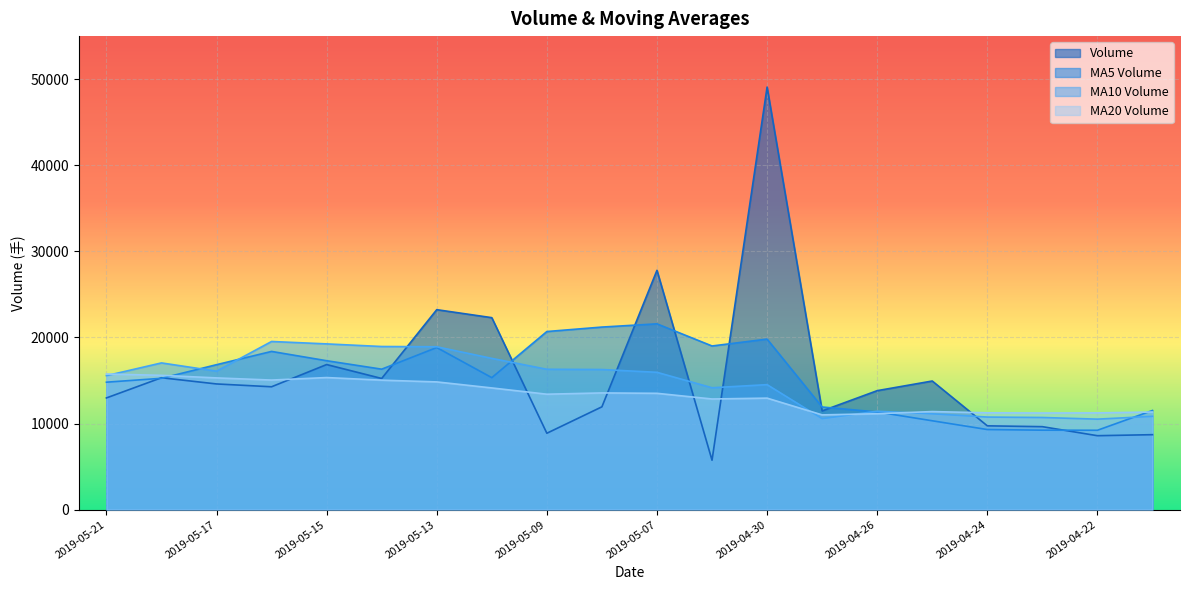

What position from the left is 2019-04-19?

20